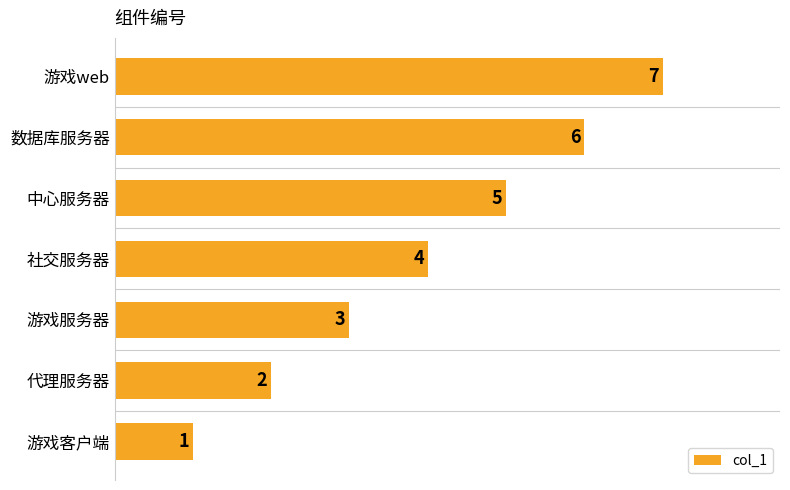

List the labels in order of value, largest first.

游戏web, 数据库服务器, 中心服务器, 社交服务器, 游戏服务器, 代理服务器, 游戏客户端